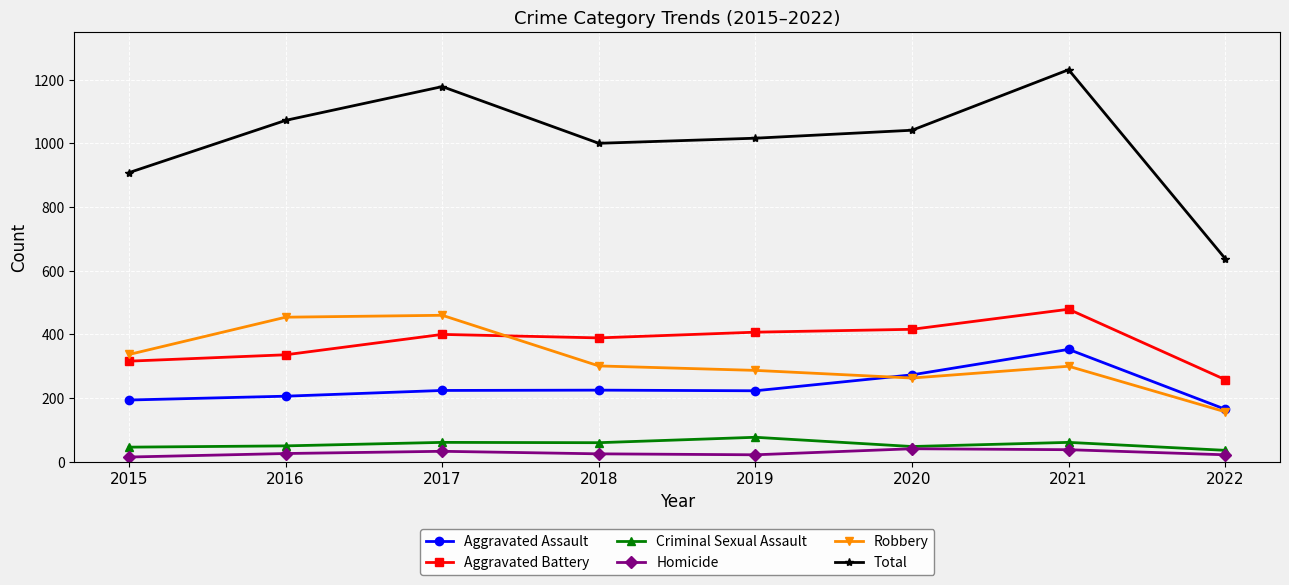

At which category is the sum across all series the highest?

2021